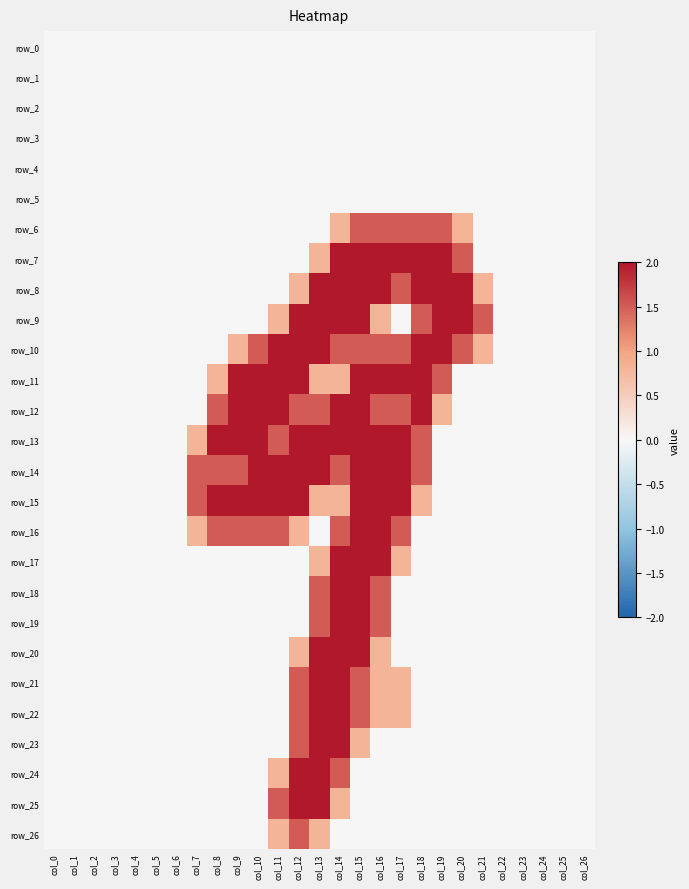

Reading left to right, list all the values displayed in this chart.

row_0: 0.0	0.0	0.0	0.0	0.0	0.0	0.0	0.0	0.0	0.0	0.0	0.0	0.0	0.0	0.0	0.0	0.0	0.0	0.0	0.0	0.0	0.0	0.0	0.0	0.0	0.0	0.0
row_1: 0.0	0.0	0.0	0.0	0.0	0.0	0.0	0.0	0.0	0.0	0.0	0.0	0.0	0.0	0.0	0.0	0.0	0.0	0.0	0.0	0.0	0.0	0.0	0.0	0.0	0.0	0.0
row_2: 0.0	0.0	0.0	0.0	0.0	0.0	0.0	0.0	0.0	0.0	0.0	0.0	0.0	0.0	0.0	0.0	0.0	0.0	0.0	0.0	0.0	0.0	0.0	0.0	0.0	0.0	0.0
row_3: 0.0	0.0	0.0	0.0	0.0	0.0	0.0	0.0	0.0	0.0	0.0	0.0	0.0	0.0	0.0	0.0	0.0	0.0	0.0	0.0	0.0	0.0	0.0	0.0	0.0	0.0	0.0
row_4: 0.0	0.0	0.0	0.0	0.0	0.0	0.0	0.0	0.0	0.0	0.0	0.0	0.0	0.0	0.0	0.0	0.0	0.0	0.0	0.0	0.0	0.0	0.0	0.0	0.0	0.0	0.0
row_5: 0.0	0.0	0.0	0.0	0.0	0.0	0.0	0.0	0.0	0.0	0.0	0.0	0.0	0.0	0.0	0.0	0.0	0.0	0.0	0.0	0.0	0.0	0.0	0.0	0.0	0.0	0.0
row_6: 0.0	0.0	0.0	0.0	0.0	0.0	0.0	0.0	0.0	0.0	0.0	0.0	0.0	0.0	0.8	1.5	1.5	1.5	1.5	1.5	0.8	0.0	0.0	0.0	0.0	0.0	0.0
row_7: 0.0	0.0	0.0	0.0	0.0	0.0	0.0	0.0	0.0	0.0	0.0	0.0	0.0	0.8	2.0	2.0	2.0	2.0	2.0	2.0	1.5	0.0	0.0	0.0	0.0	0.0	0.0
row_8: 0.0	0.0	0.0	0.0	0.0	0.0	0.0	0.0	0.0	0.0	0.0	0.0	0.8	2.0	2.0	2.0	2.0	1.5	2.0	2.0	2.0	0.8	0.0	0.0	0.0	0.0	0.0
row_9: 0.0	0.0	0.0	0.0	0.0	0.0	0.0	0.0	0.0	0.0	0.0	0.8	2.0	2.0	2.0	2.0	0.8	0.0	1.5	2.0	2.0	1.5	0.0	0.0	0.0	0.0	0.0
row_10: 0.0	0.0	0.0	0.0	0.0	0.0	0.0	0.0	0.0	0.8	1.5	2.0	2.0	2.0	1.5	1.5	1.5	1.5	2.0	2.0	1.5	0.8	0.0	0.0	0.0	0.0	0.0
row_11: 0.0	0.0	0.0	0.0	0.0	0.0	0.0	0.0	0.8	2.0	2.0	2.0	2.0	0.8	0.8	2.0	2.0	2.0	2.0	1.5	0.0	0.0	0.0	0.0	0.0	0.0	0.0
row_12: 0.0	0.0	0.0	0.0	0.0	0.0	0.0	0.0	1.5	2.0	2.0	2.0	1.5	1.5	2.0	2.0	1.5	1.5	2.0	0.8	0.0	0.0	0.0	0.0	0.0	0.0	0.0
row_13: 0.0	0.0	0.0	0.0	0.0	0.0	0.0	0.8	2.0	2.0	2.0	1.5	2.0	2.0	2.0	2.0	2.0	2.0	1.5	0.0	0.0	0.0	0.0	0.0	0.0	0.0	0.0
row_14: 0.0	0.0	0.0	0.0	0.0	0.0	0.0	1.5	1.5	1.5	2.0	2.0	2.0	2.0	1.5	2.0	2.0	2.0	1.5	0.0	0.0	0.0	0.0	0.0	0.0	0.0	0.0
row_15: 0.0	0.0	0.0	0.0	0.0	0.0	0.0	1.5	2.0	2.0	2.0	2.0	2.0	0.8	0.8	2.0	2.0	2.0	0.8	0.0	0.0	0.0	0.0	0.0	0.0	0.0	0.0
row_16: 0.0	0.0	0.0	0.0	0.0	0.0	0.0	0.8	1.5	1.5	1.5	1.5	0.8	0.0	1.5	2.0	2.0	1.5	0.0	0.0	0.0	0.0	0.0	0.0	0.0	0.0	0.0
row_17: 0.0	0.0	0.0	0.0	0.0	0.0	0.0	0.0	0.0	0.0	0.0	0.0	0.0	0.8	2.0	2.0	2.0	0.8	0.0	0.0	0.0	0.0	0.0	0.0	0.0	0.0	0.0
row_18: 0.0	0.0	0.0	0.0	0.0	0.0	0.0	0.0	0.0	0.0	0.0	0.0	0.0	1.5	2.0	2.0	1.5	0.0	0.0	0.0	0.0	0.0	0.0	0.0	0.0	0.0	0.0
row_19: 0.0	0.0	0.0	0.0	0.0	0.0	0.0	0.0	0.0	0.0	0.0	0.0	0.0	1.5	2.0	2.0	1.5	0.0	0.0	0.0	0.0	0.0	0.0	0.0	0.0	0.0	0.0
row_20: 0.0	0.0	0.0	0.0	0.0	0.0	0.0	0.0	0.0	0.0	0.0	0.0	0.8	2.0	2.0	2.0	0.8	0.0	0.0	0.0	0.0	0.0	0.0	0.0	0.0	0.0	0.0
row_21: 0.0	0.0	0.0	0.0	0.0	0.0	0.0	0.0	0.0	0.0	0.0	0.0	1.5	2.0	2.0	1.5	0.8	0.8	0.0	0.0	0.0	0.0	0.0	0.0	0.0	0.0	0.0
row_22: 0.0	0.0	0.0	0.0	0.0	0.0	0.0	0.0	0.0	0.0	0.0	0.0	1.5	2.0	2.0	1.5	0.8	0.8	0.0	0.0	0.0	0.0	0.0	0.0	0.0	0.0	0.0
row_23: 0.0	0.0	0.0	0.0	0.0	0.0	0.0	0.0	0.0	0.0	0.0	0.0	1.5	2.0	2.0	0.8	0.0	0.0	0.0	0.0	0.0	0.0	0.0	0.0	0.0	0.0	0.0
row_24: 0.0	0.0	0.0	0.0	0.0	0.0	0.0	0.0	0.0	0.0	0.0	0.8	2.0	2.0	1.5	0.0	0.0	0.0	0.0	0.0	0.0	0.0	0.0	0.0	0.0	0.0	0.0
row_25: 0.0	0.0	0.0	0.0	0.0	0.0	0.0	0.0	0.0	0.0	0.0	1.5	2.0	2.0	0.8	0.0	0.0	0.0	0.0	0.0	0.0	0.0	0.0	0.0	0.0	0.0	0.0
row_26: 0.0	0.0	0.0	0.0	0.0	0.0	0.0	0.0	0.0	0.0	0.0	0.8	1.5	0.8	0.0	0.0	0.0	0.0	0.0	0.0	0.0	0.0	0.0	0.0	0.0	0.0	0.0